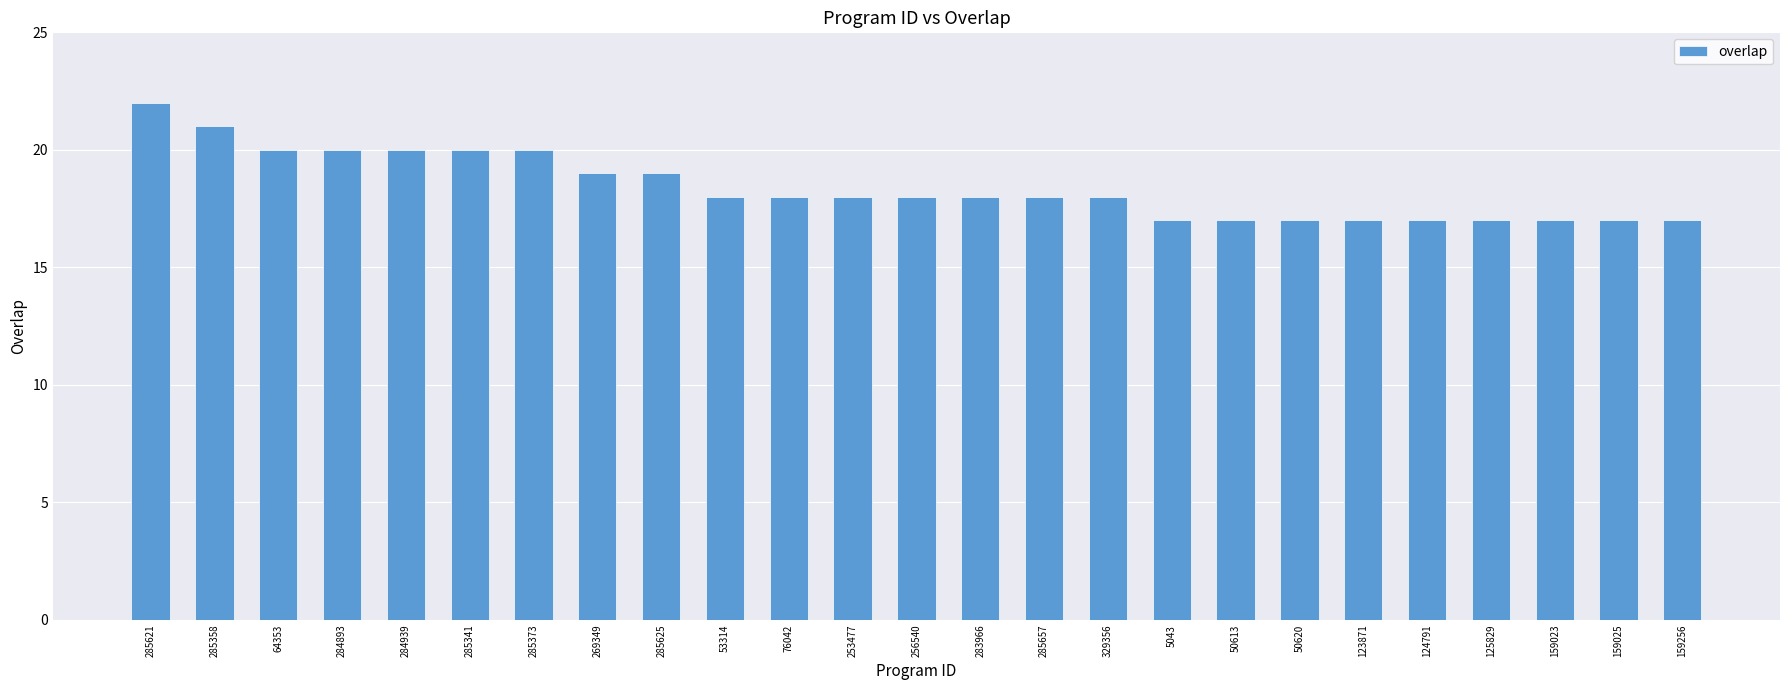

Which label corresponds to the largest value in the chart?

285621